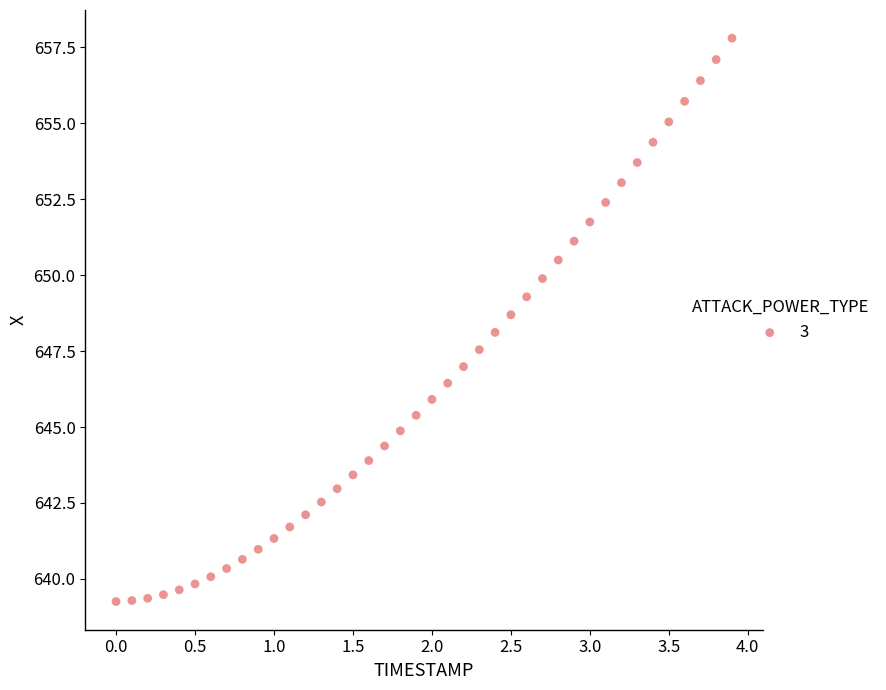

What is the range of X values (max minus min)?

3.9